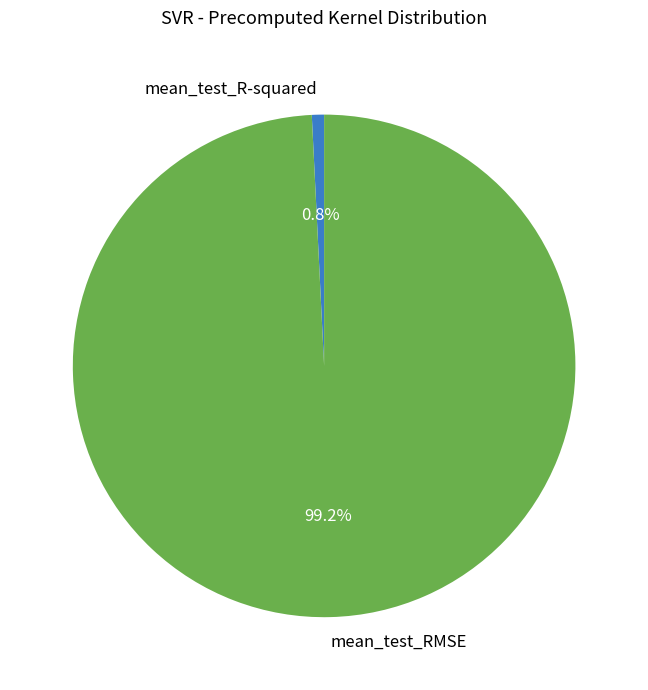

Does mean_test_R-squared represent more than half of the total?

No